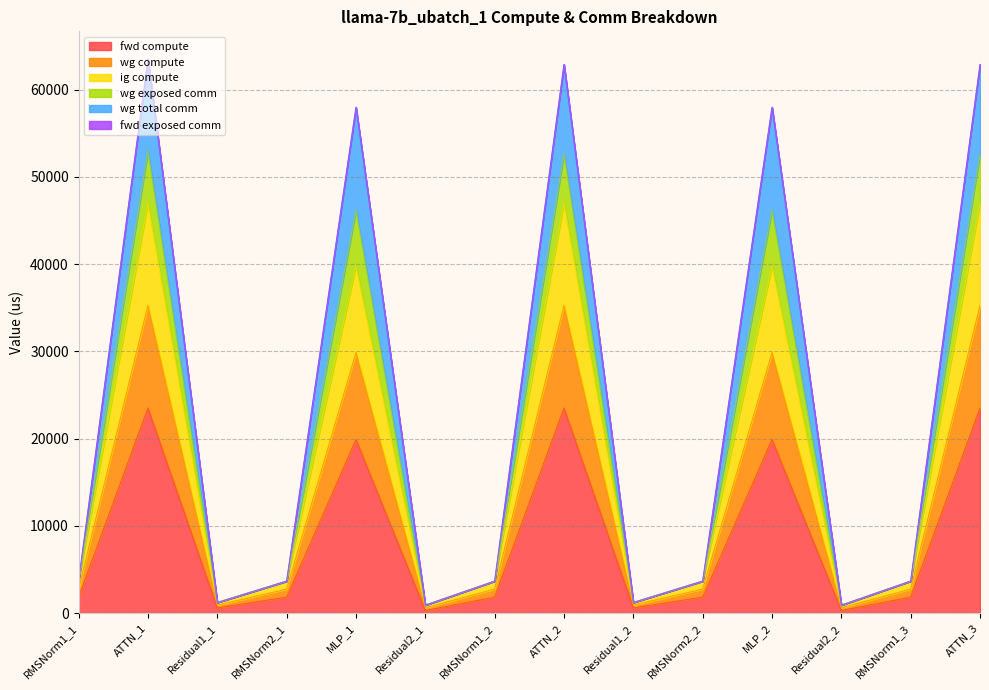

What is the label of the 4th point from the left?

RMSNorm2_1